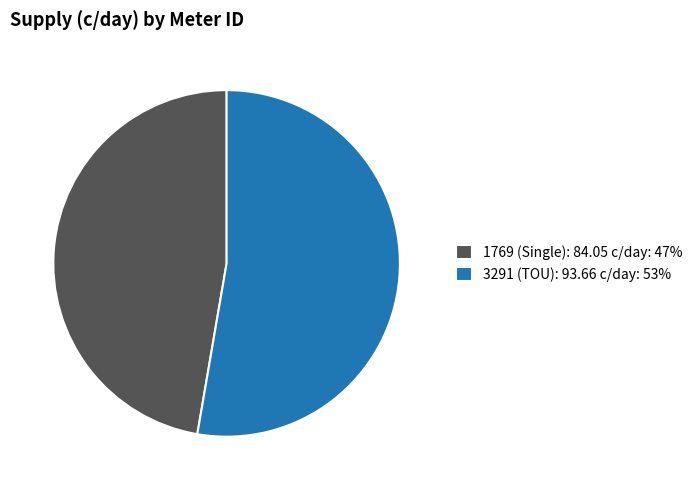

What is the ratio of the value at 3291 (TOU): 93.66 c/day to the value at 1769 (Single): 84.05 c/day?

1.1